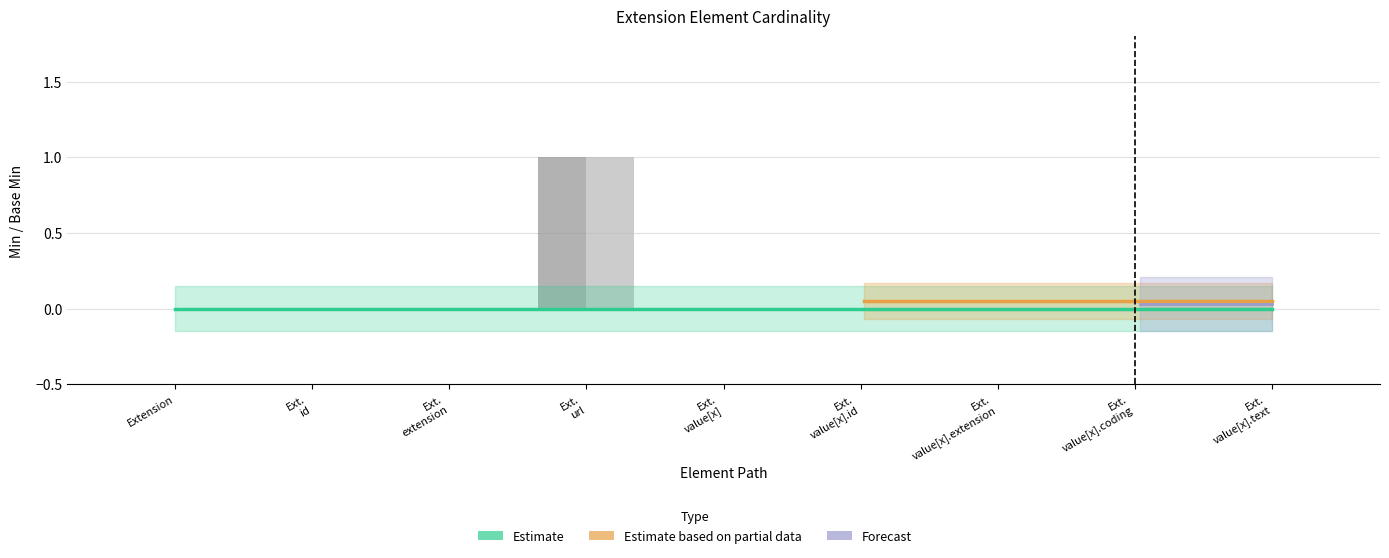

What is the greatest value displayed?

1